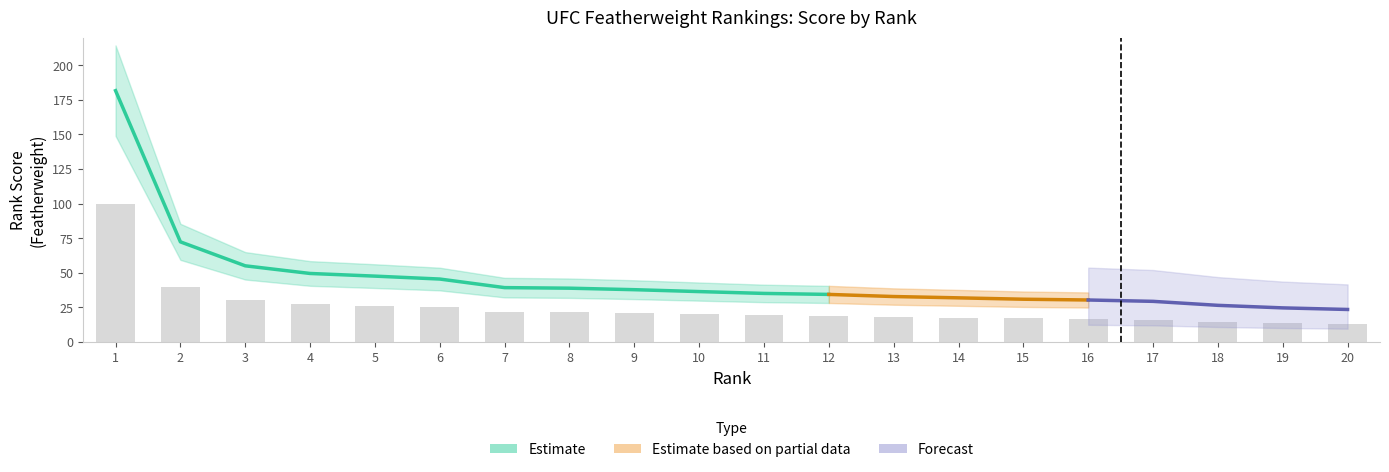

True or false: the data shows 19.3 at 11.

True